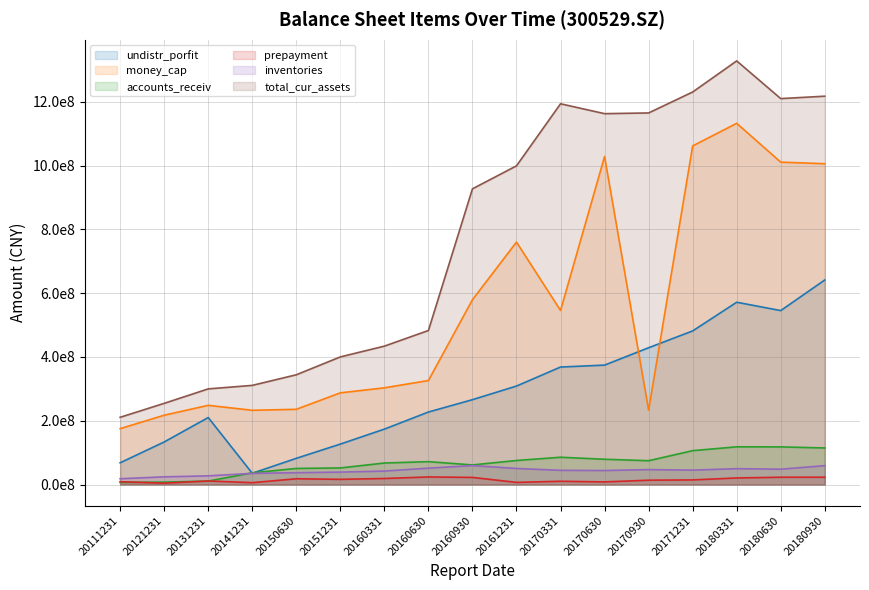

Count the number of data series in this chart.

6